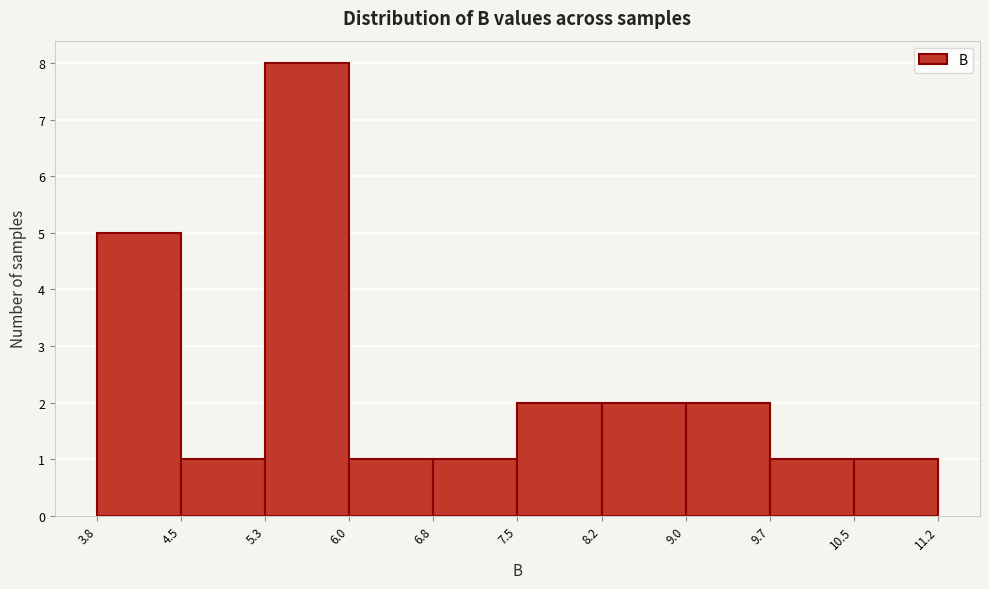

Reading left to right, list every bar in this chart as the range it spans on the x-axis followed by its height. The values are not printed on the chart, so give them approximately, as read against the axis.

3.8 to 4.5: 5
4.5 to 5.3: 1
5.3 to 6.0: 8
6.0 to 6.8: 1
6.8 to 7.5: 1
7.5 to 8.2: 2
8.2 to 9.0: 2
9.0 to 9.7: 2
9.7 to 10.5: 1
10.5 to 11.2: 1